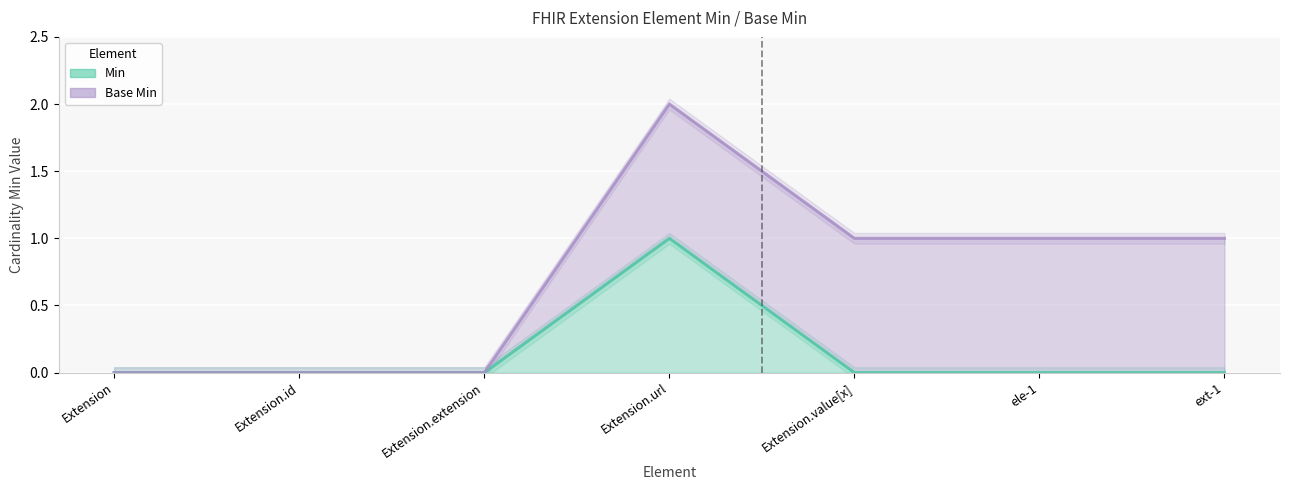

The value at Extension is 0. True or false?

True